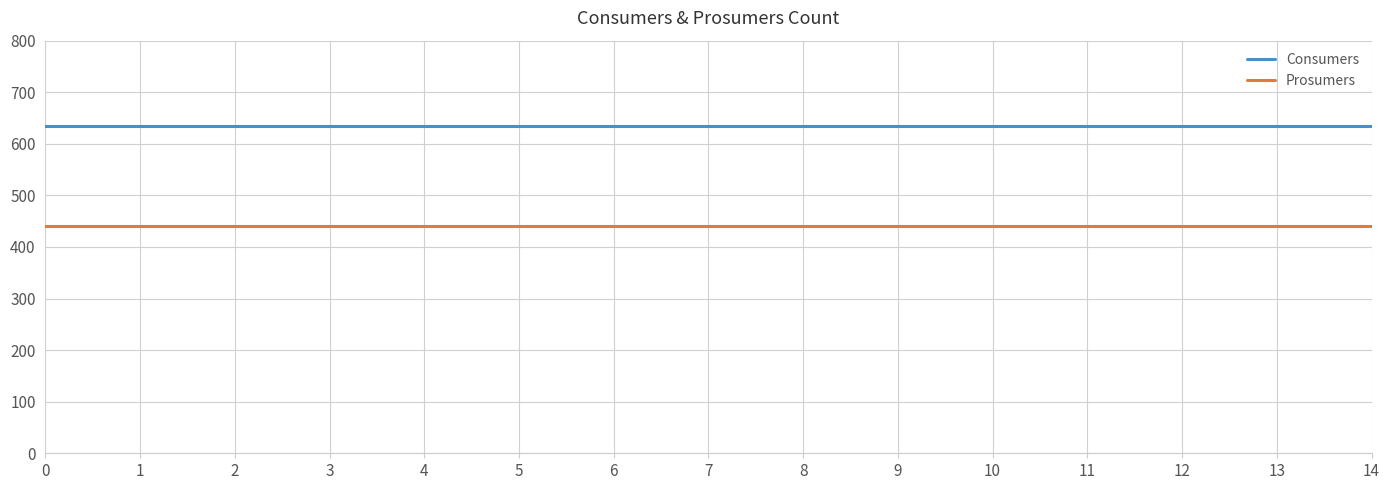

What is the spread (max minus min) of values at 8?

195